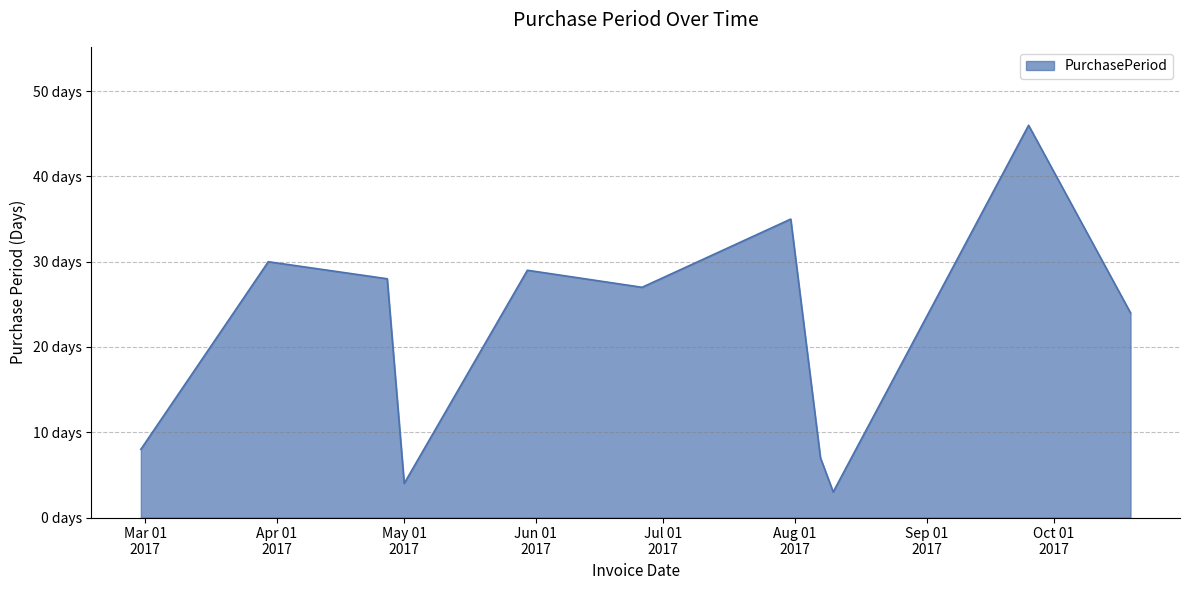

At which label does the data first exceed 27?

2017-03-30